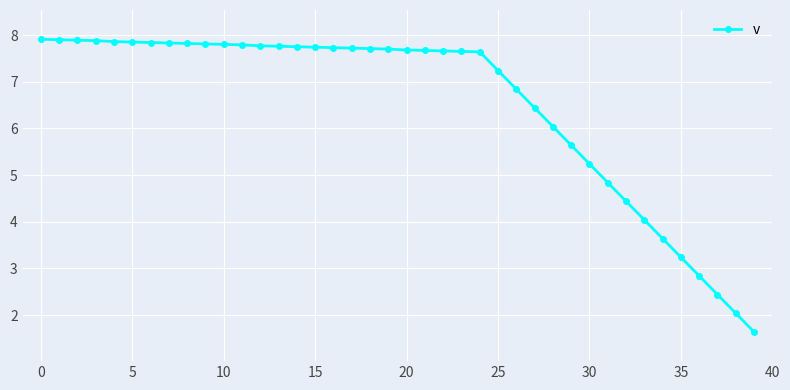

What is the value of the 29th point from the left?

6.0